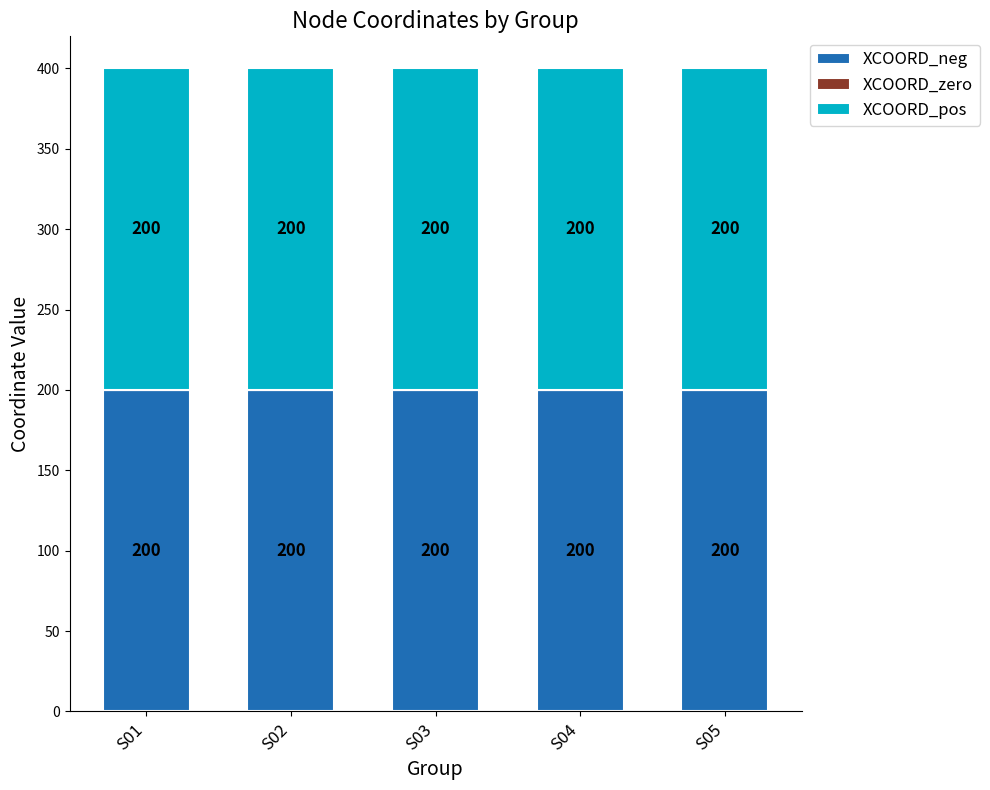

Is it true that XCOORD_pos equals 276 at S04?

False